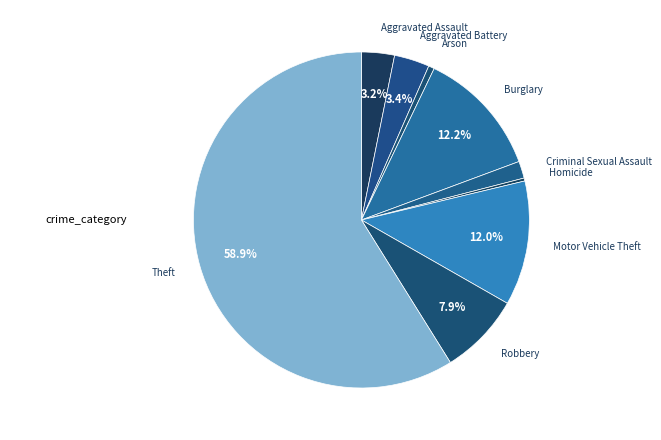

What is the largest slice in the pie chart?

Theft